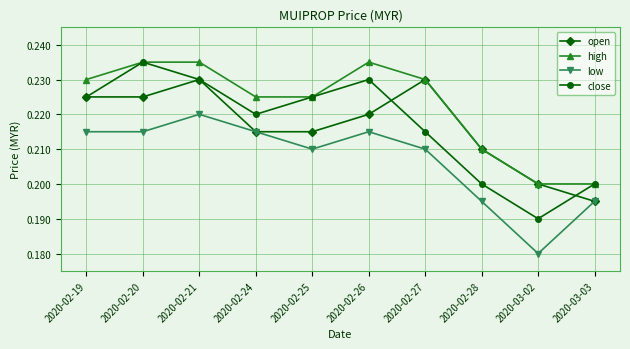

What position from the left is 2020-02-28?

8